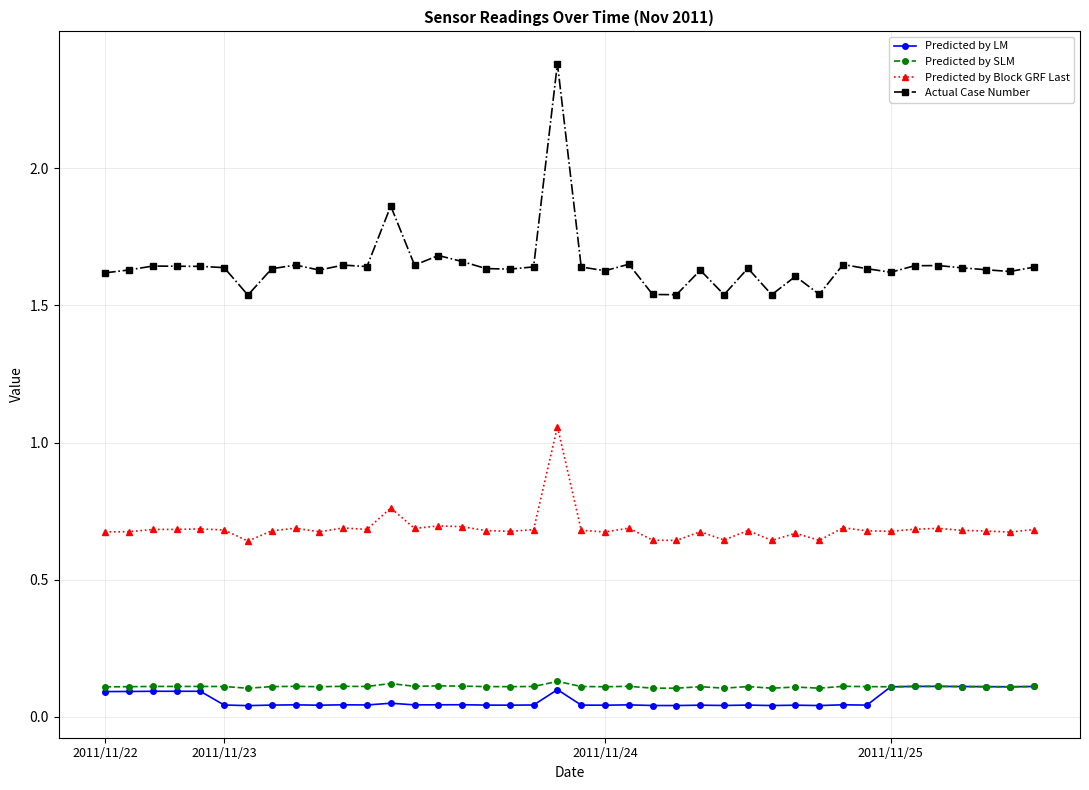

Count the Predicted by SLM values in the range 0 to 1.

40